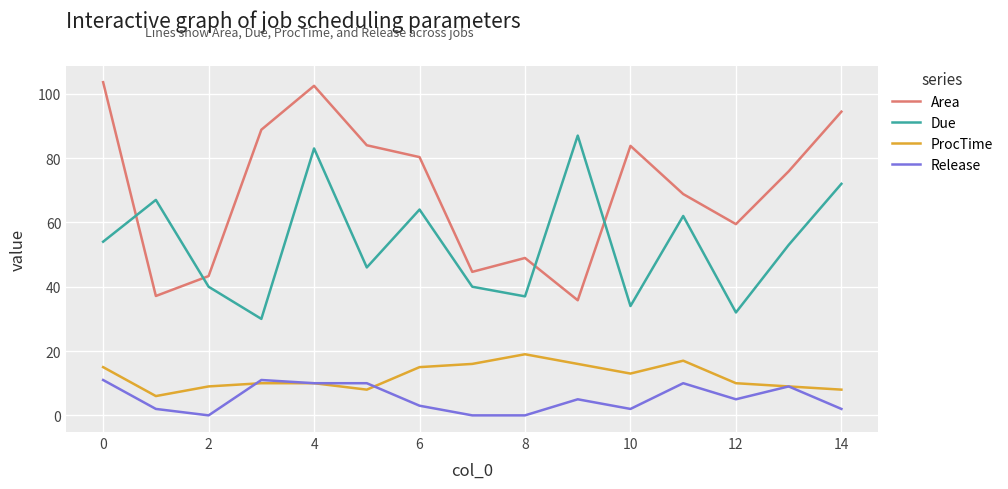

In Area, how many points are lower than both neighbors (excluding endpoints)?

4